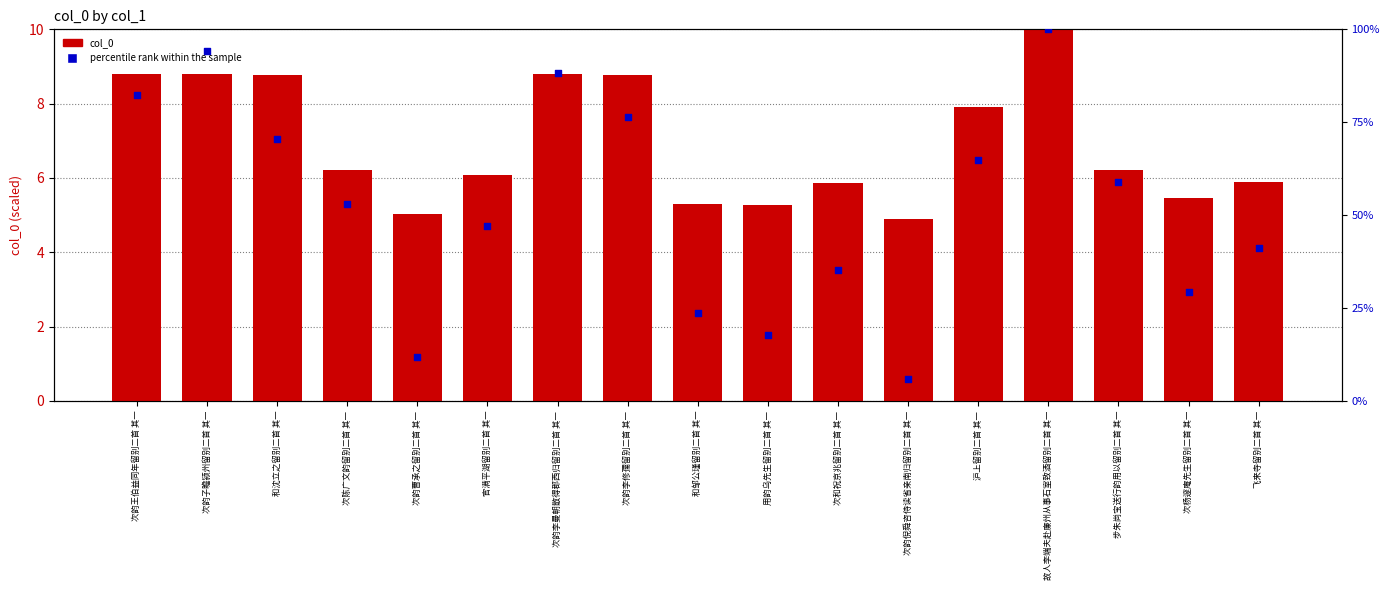

Which series reaches the minimum Y coordinate?

percentile rank within the sample